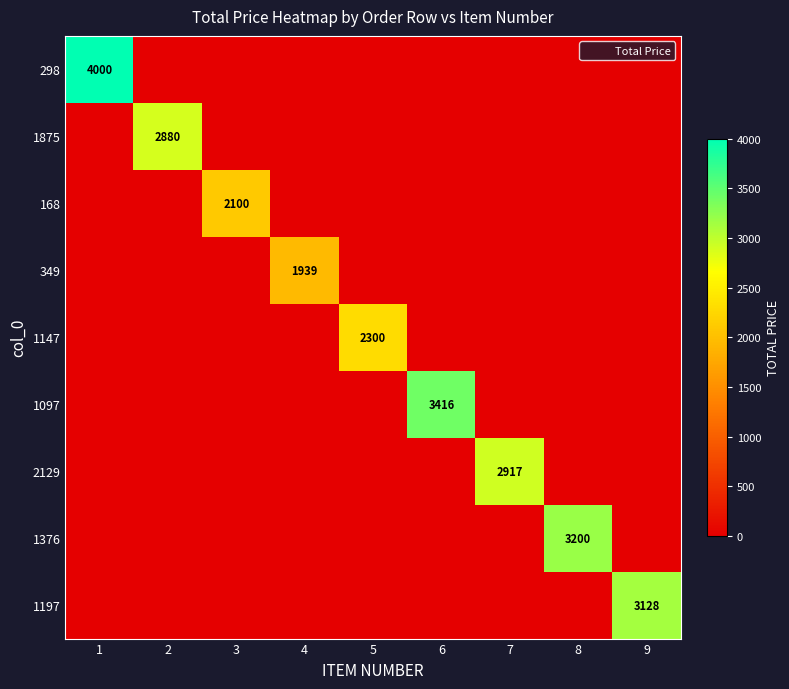

At which category does the chart reach its peak across all series?

1